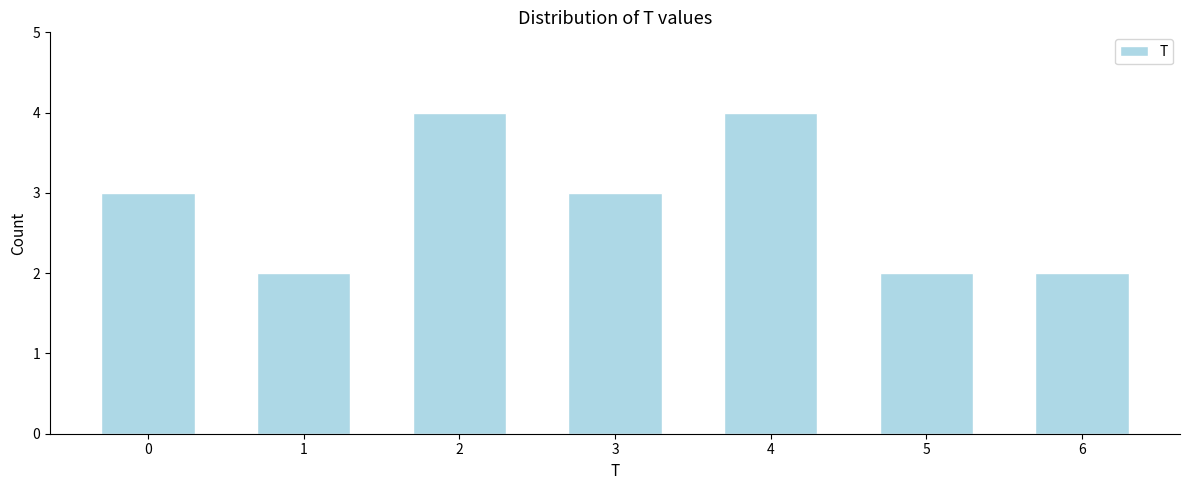

Reading left to right, extract all data points from this chart.

0=3	1=2	2=4	3=3	4=4	5=2	6=2